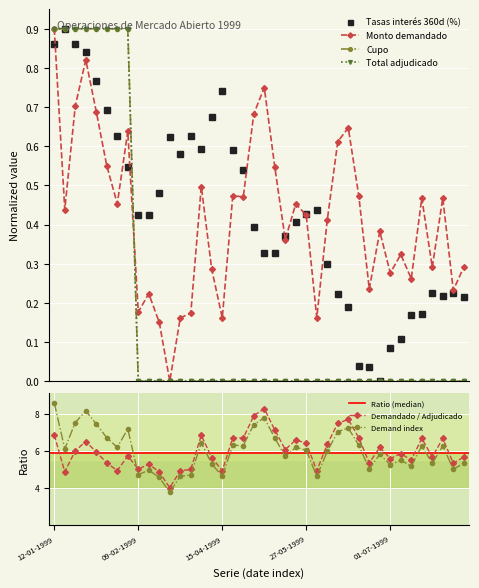

True or false: Demand index has more than 0 points higher than both neighbors.

True